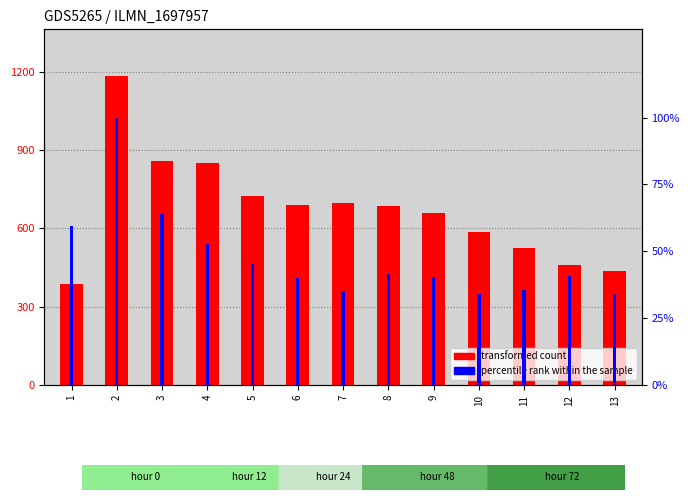

Reading left to right, extract all data points from this chart.

transformed count: 386.0	1184.0	857.0	849.0	723.0	691.0	696.0	684.0	659.0	586.0	526.0	460.0	437.0
percentile rank within the sample: 59.3	100.0	63.8	52.8	45.3	40.2	35.3	41.4	40.4	33.9	35.5	40.7	33.9